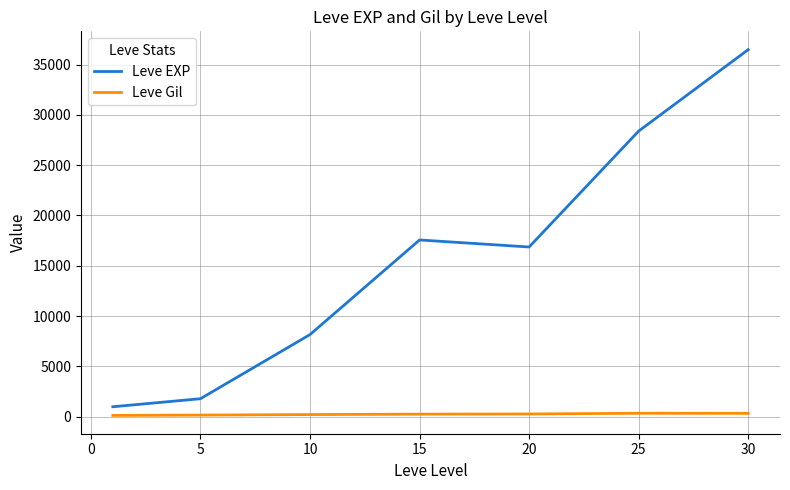

What is the maximum value for Leve EXP?

36492.5